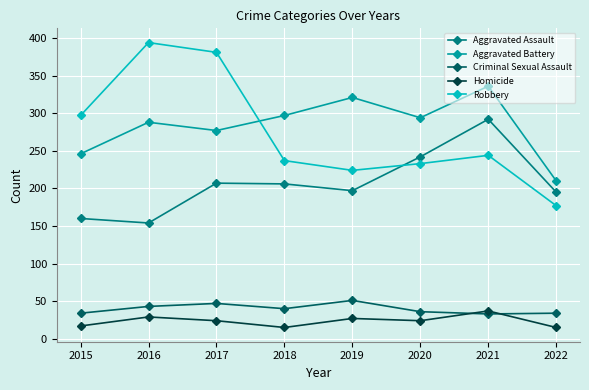

Which series has the widest spread of values?

Robbery